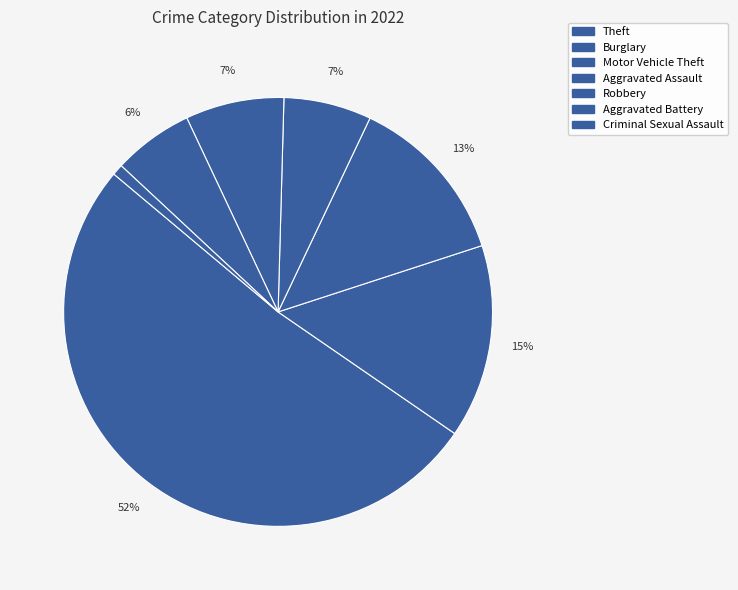

Count the number of slices in the pie.

7